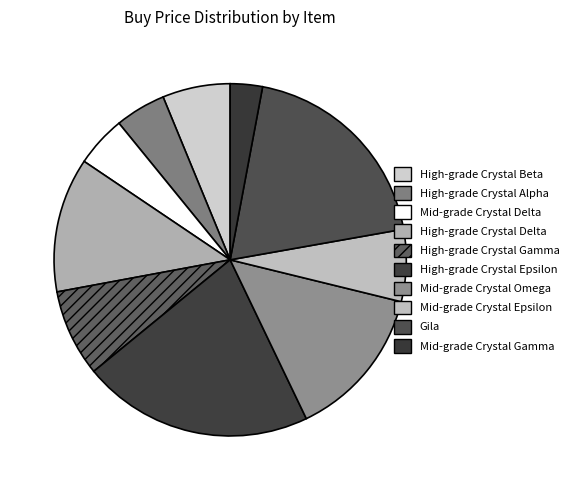

To the nearest percent, what is the combined percentage of High-grade Crystal Beta and Mid-grade Crystal Epsilon?

13%